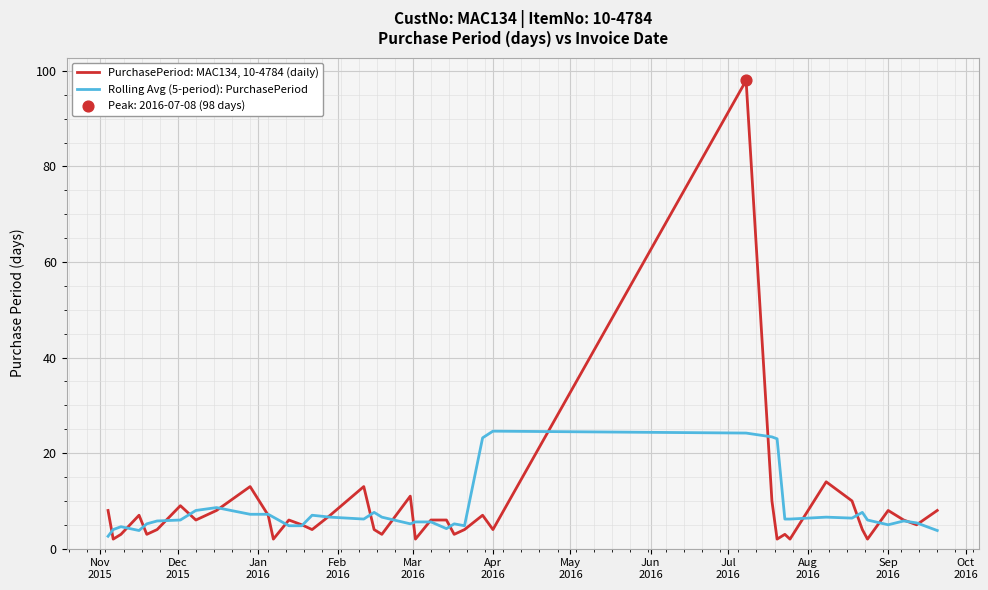

List the series in order of their overall mean, highest first.

PurchasePeriod: MAC134, 10-4784 (daily), Rolling Avg (5-period): PurchasePeriod